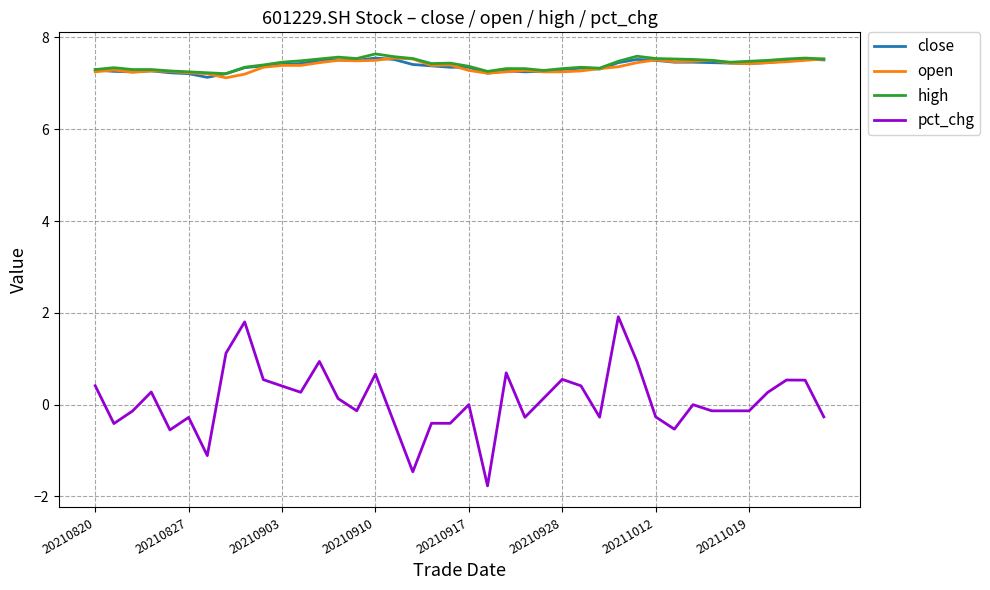

Which series has the largest range (max minus min)?

pct_chg